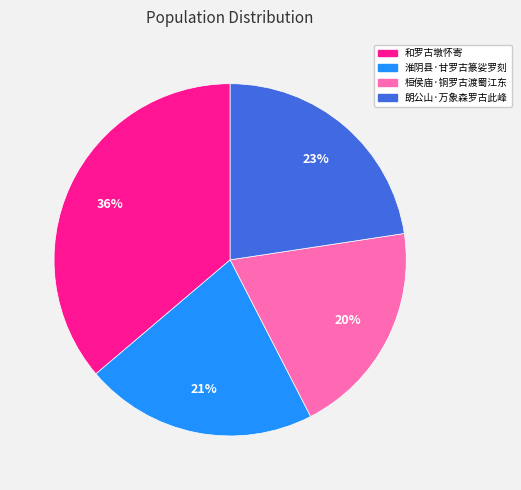

Combined, do 朗公山·万象森罗古此峰 and 淮阴县·甘罗古篆娑罗刻 account for over 50%?

No